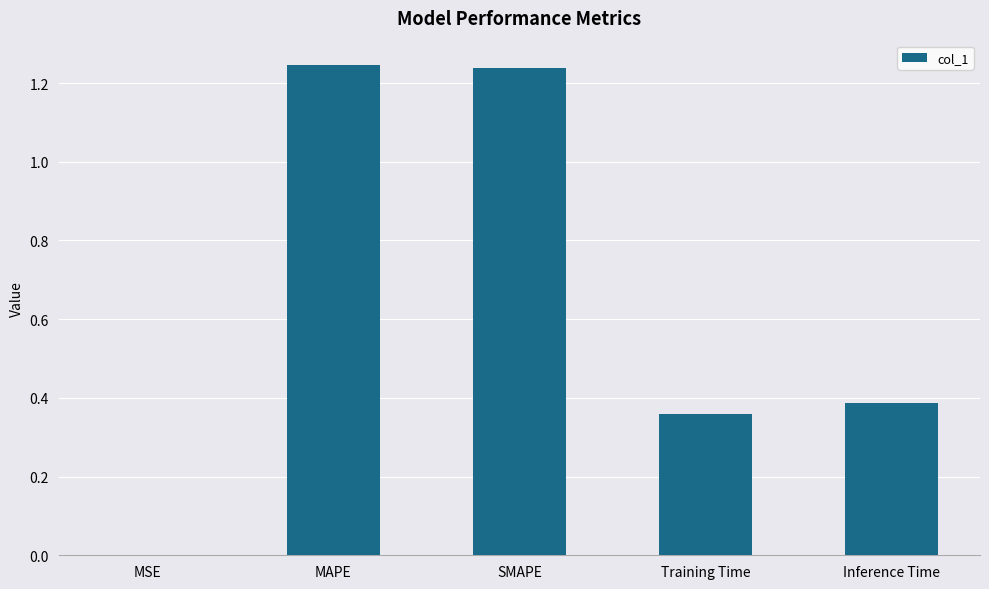

The value at MSE is 0.0. True or false?

True